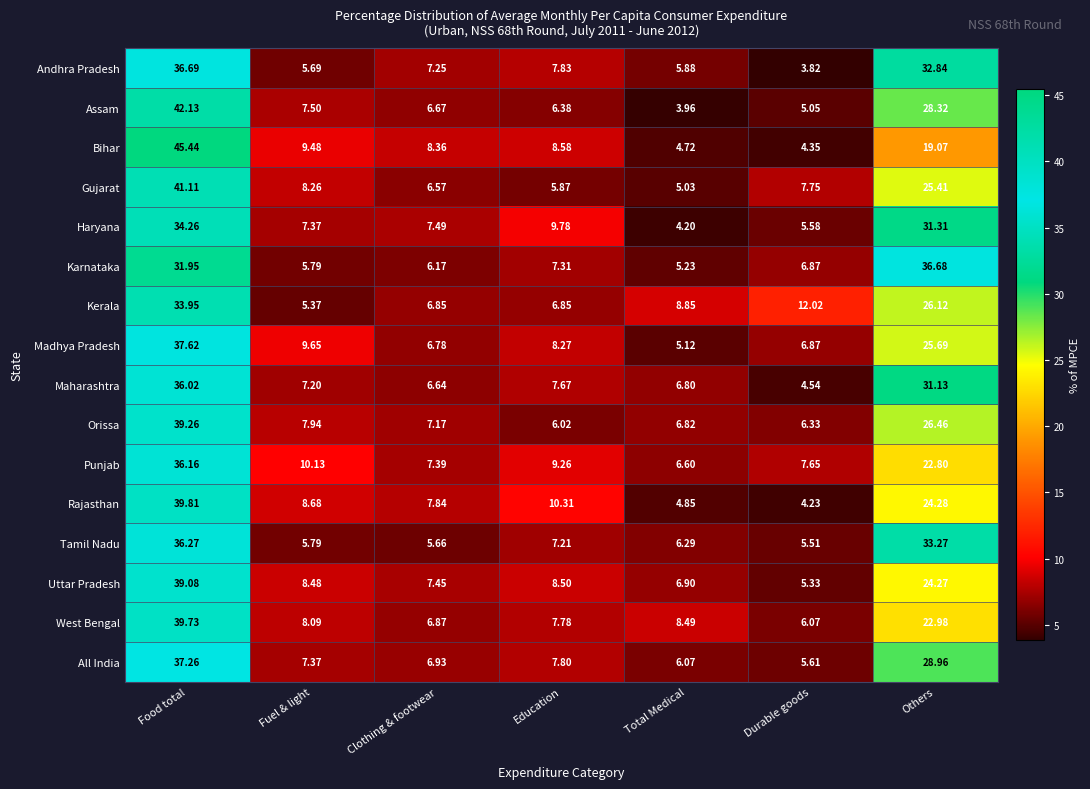

How many values in the West Bengal series exceed 8?

4